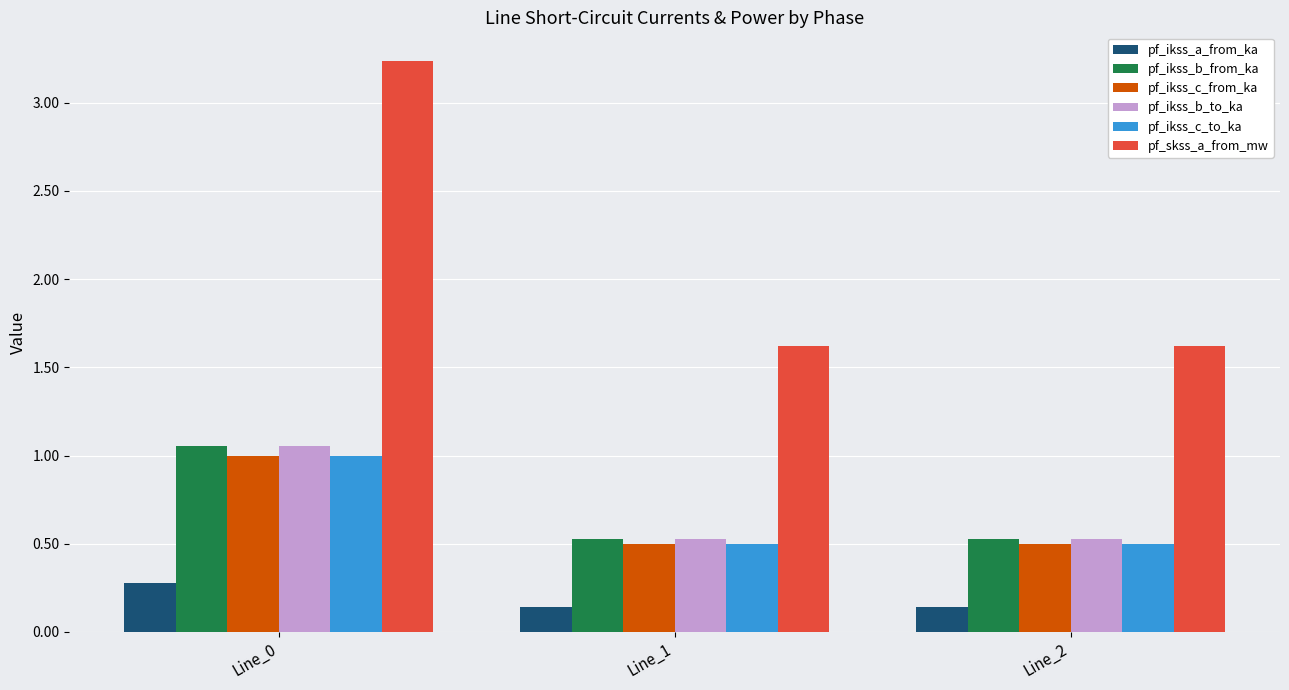

What is the sum of all pf_ikss_b_to_ka values?

2.1